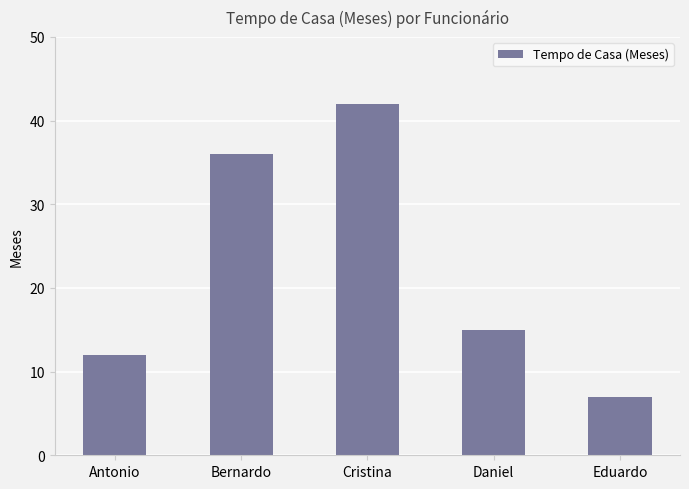

What is the greatest value displayed?

42